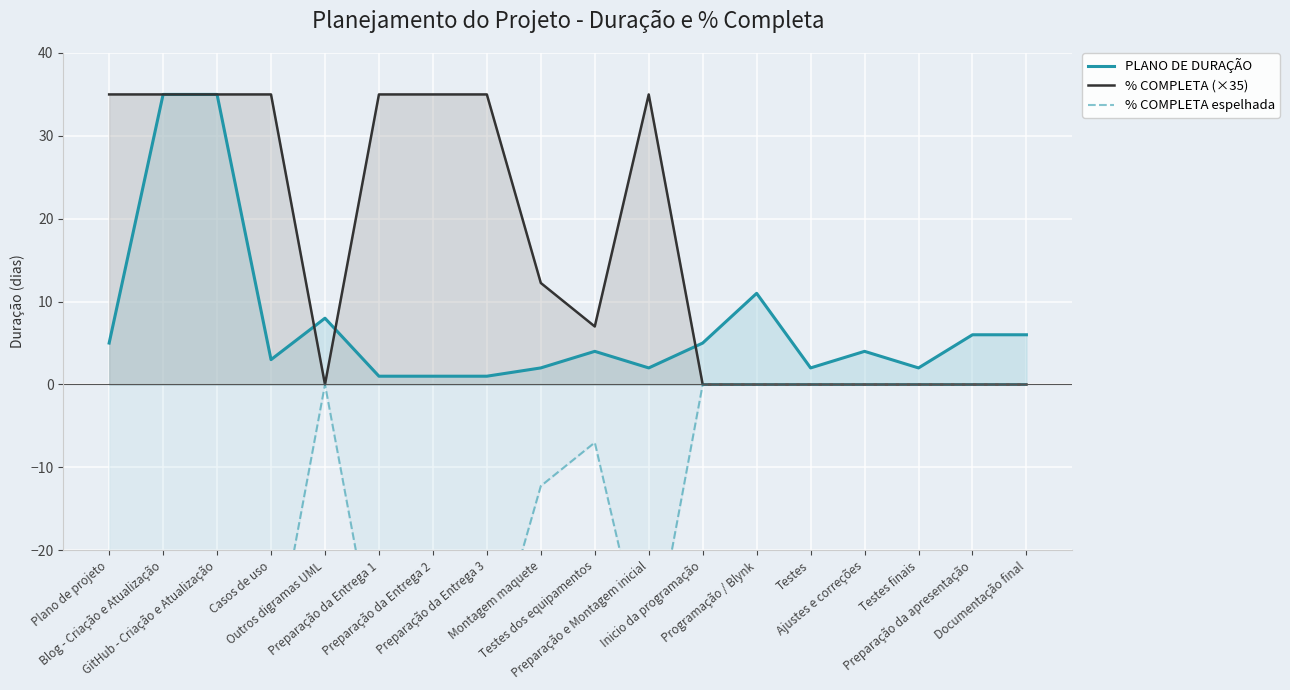

What is the total value across all series at Blog - Criação e Atualização?

35.0